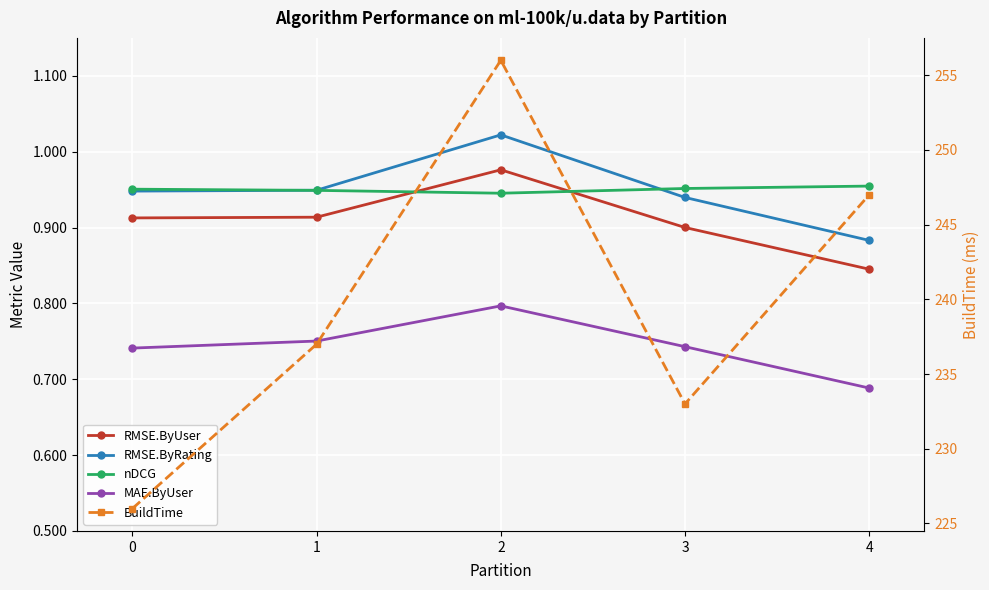

What is the lowest value of the BuildTime series?

226.0